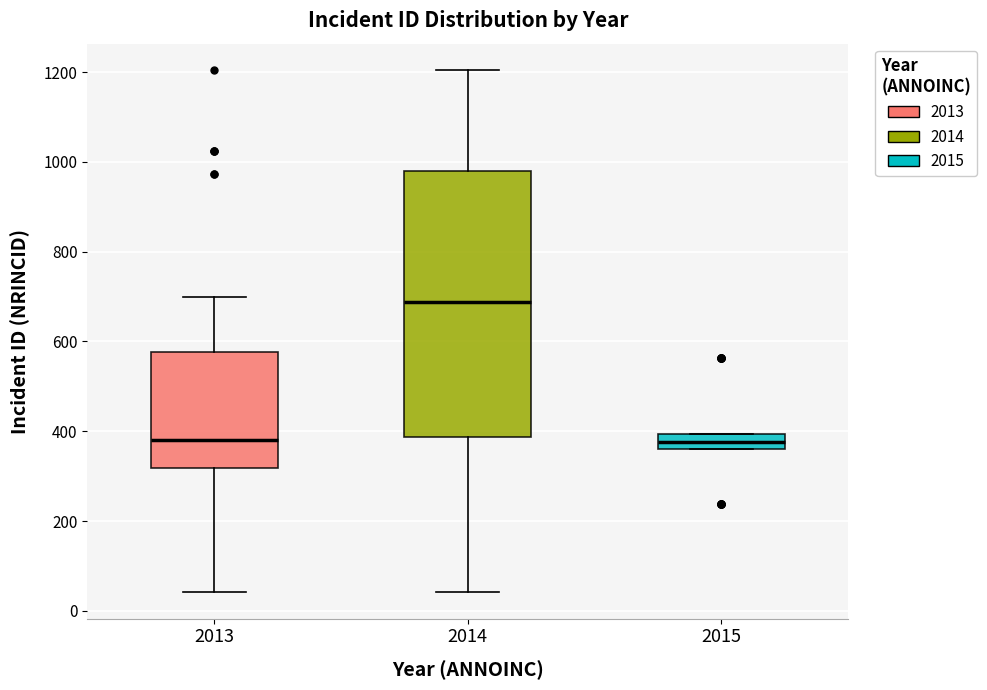

Which box has the highest median line?

2014